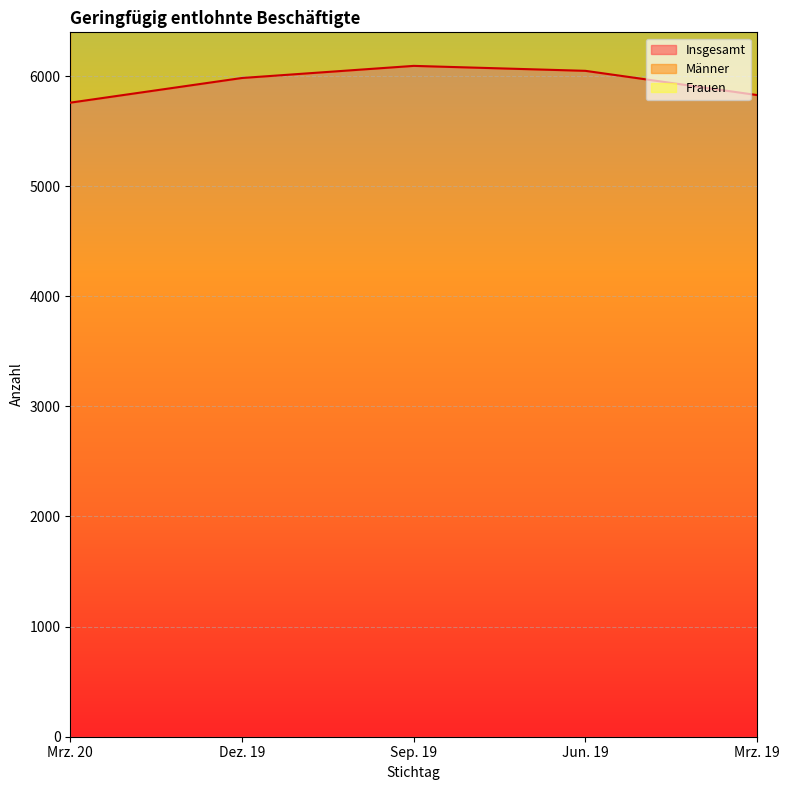

True or false: Frauen has a value of 5320 at Sep. 19.

False